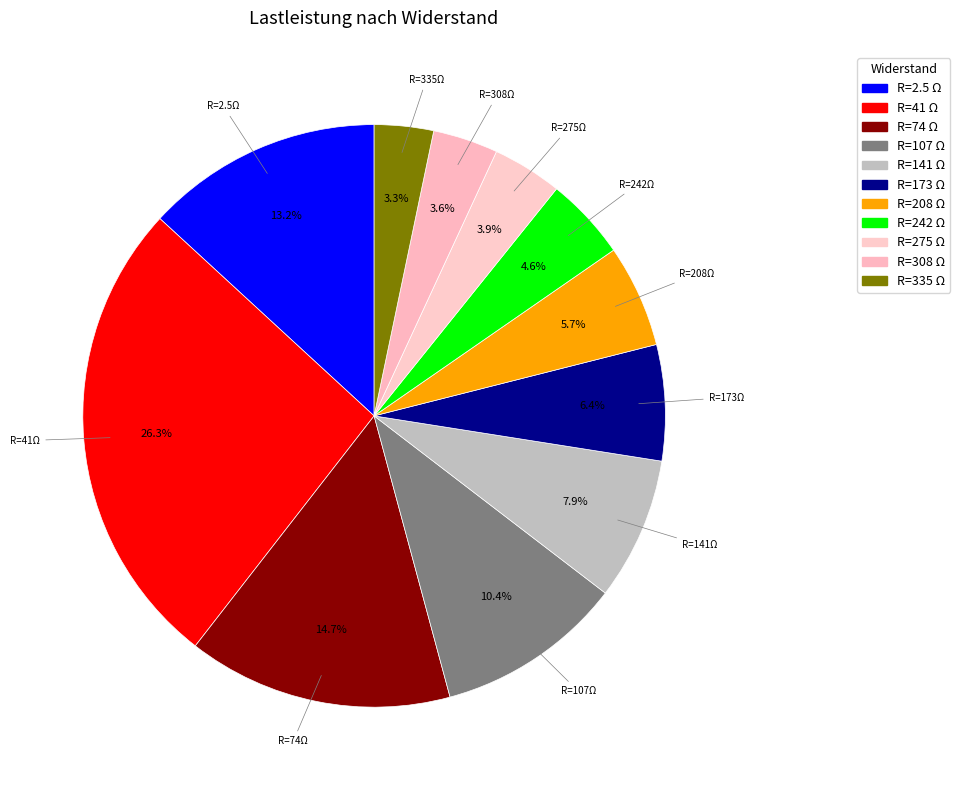

How many segments does this pie chart have?

11